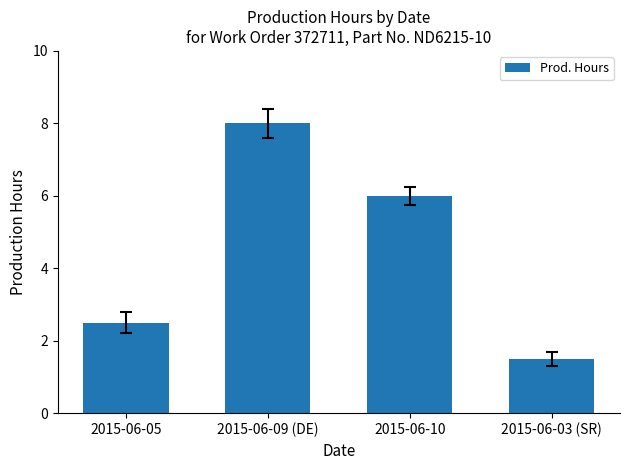

Which label corresponds to the largest value in the chart?

2015-06-09 (DE)